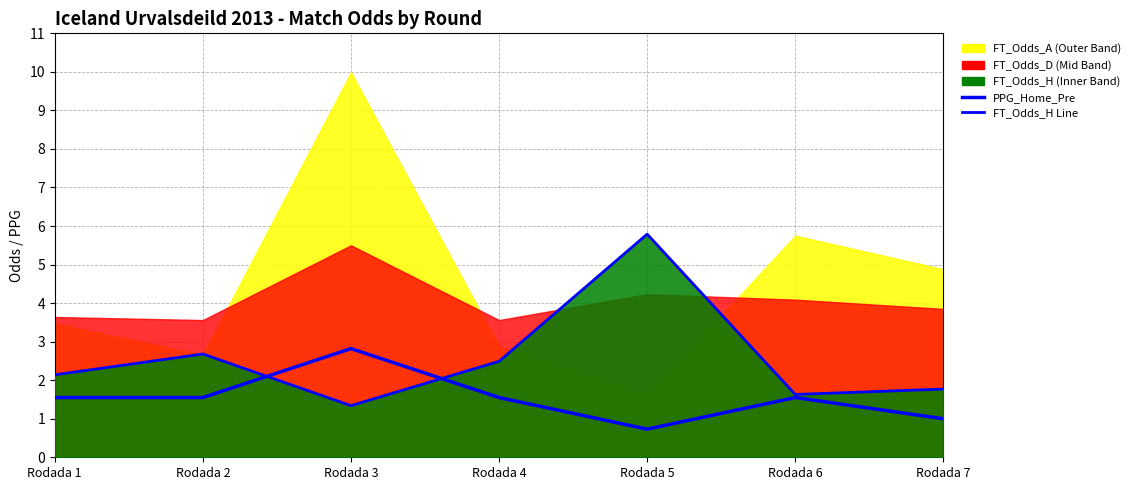

Does the chart display data point markers on the line(s)?

No